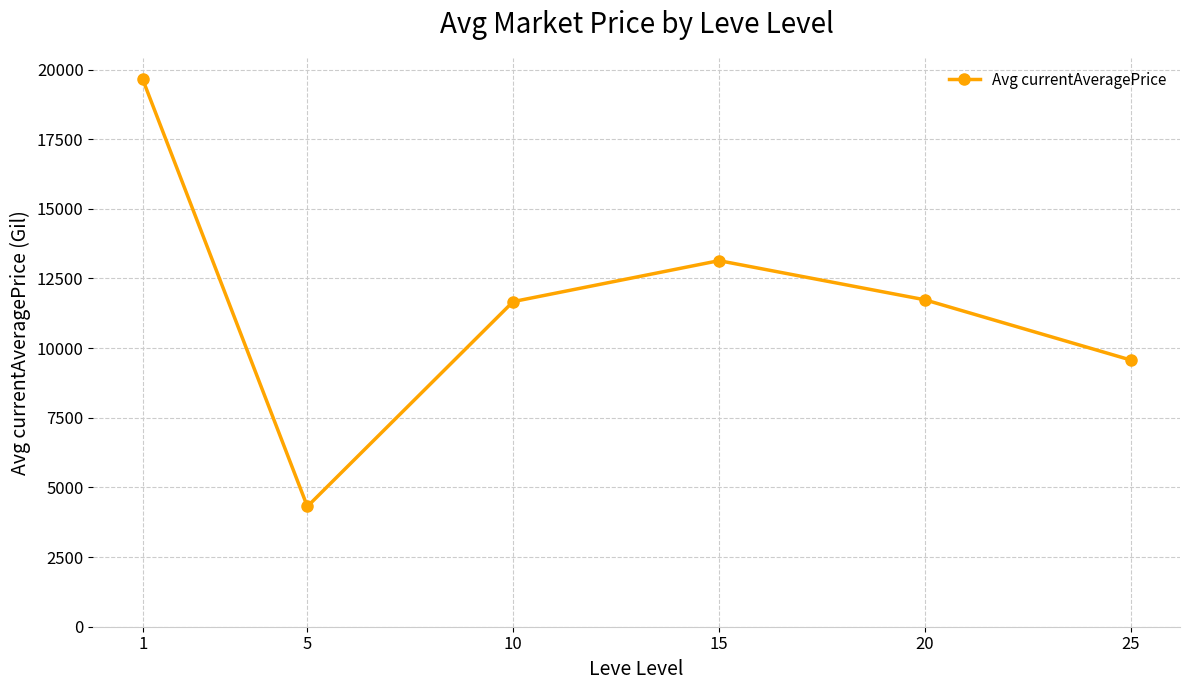

Approximately how many times larger is the value at 20 compared to 10?

1.0